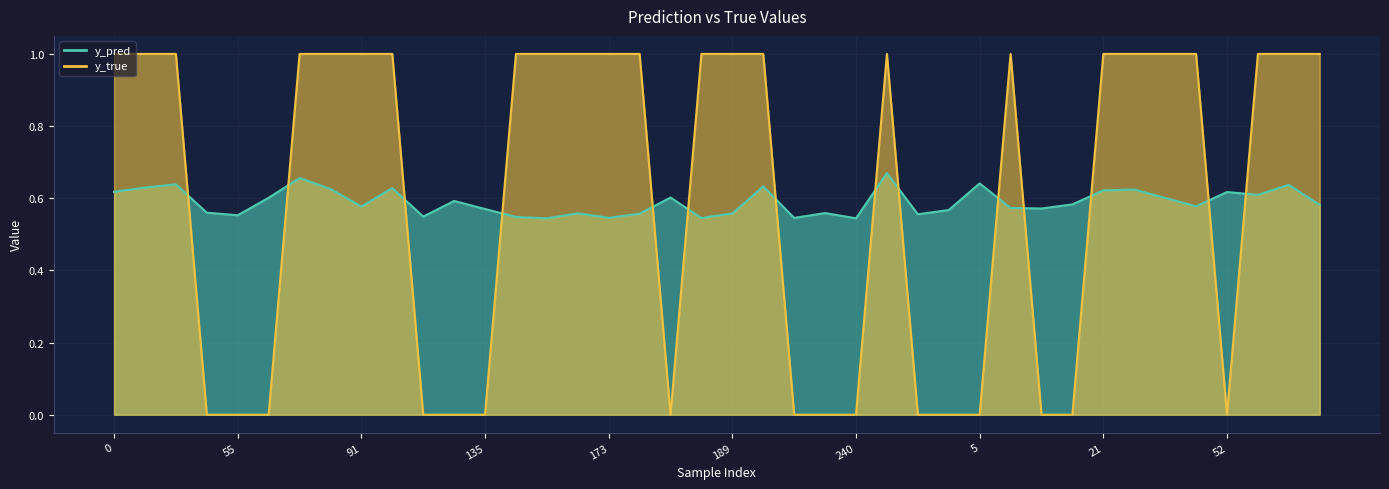

Where do y_pred and y_true first cross each other?

31 and 43